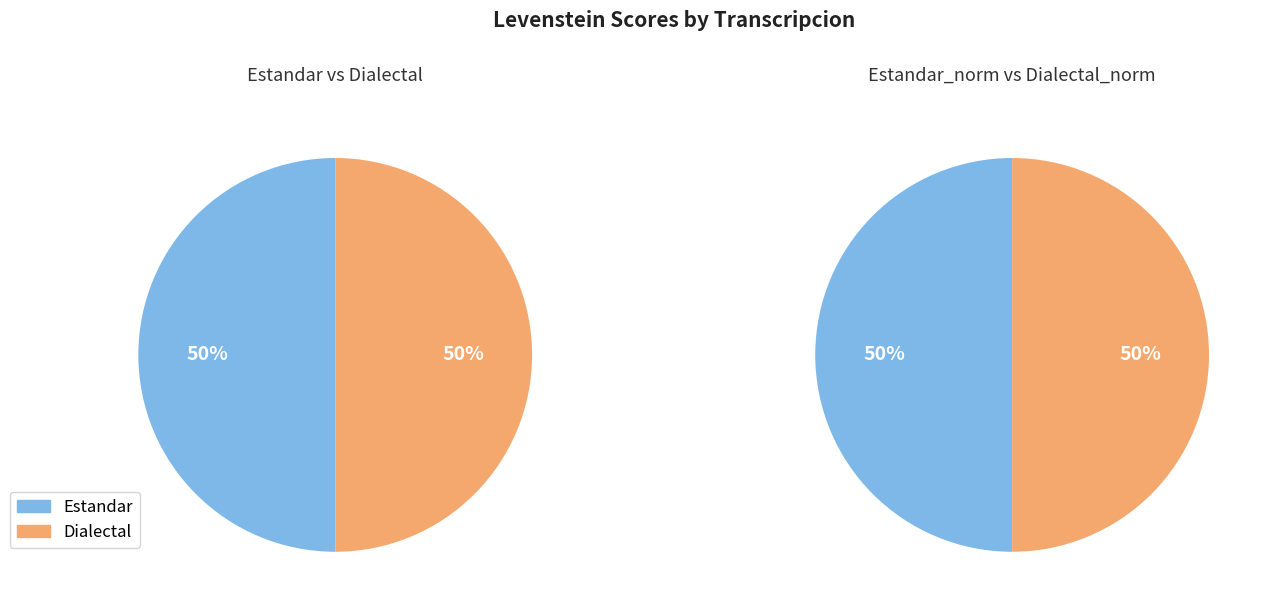

What is the smallest slice in the pie chart?

Estandar